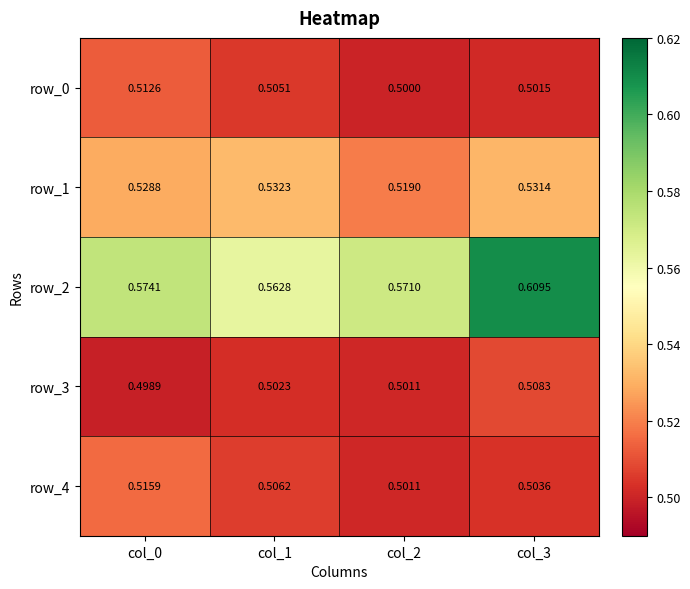

How many row_2 values are between 0 and 1?

4